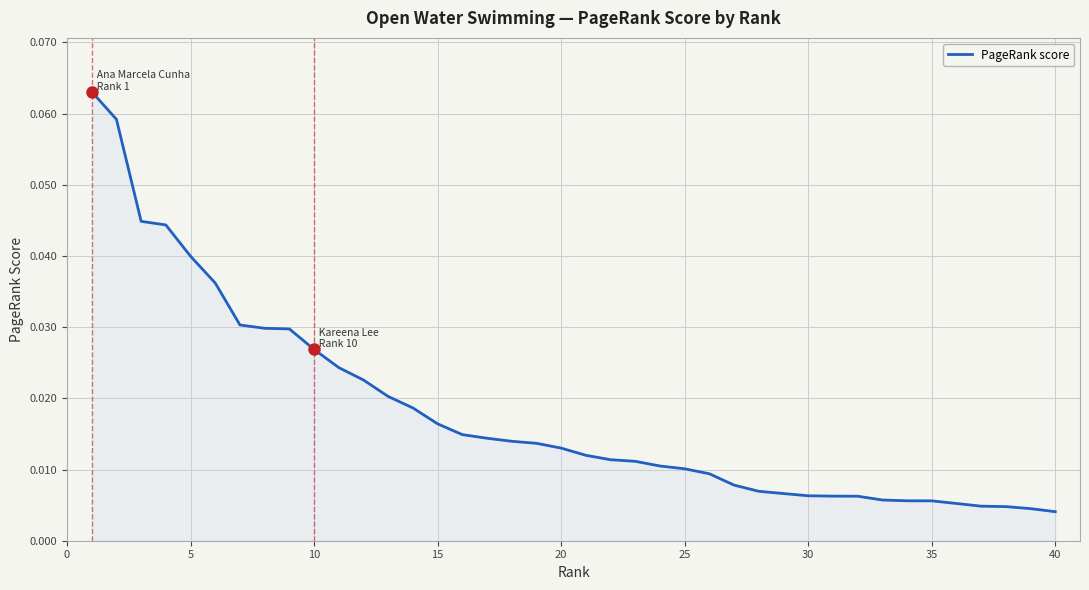

How many lines are shown in the chart?

1